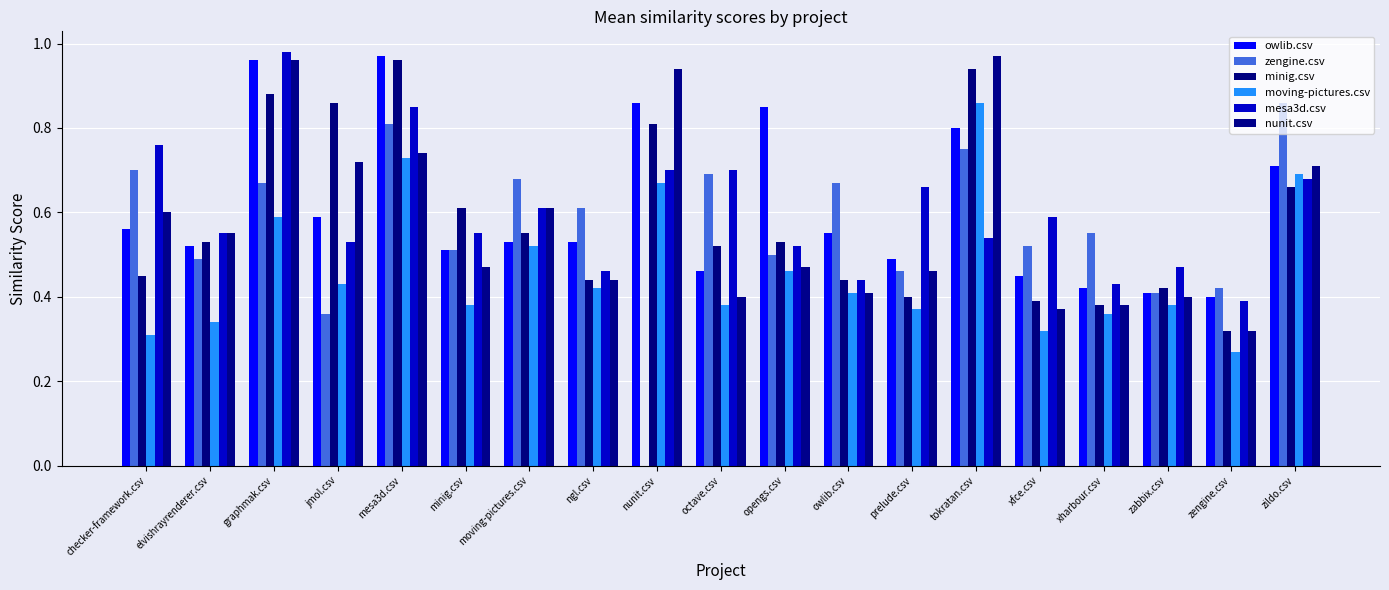

At which category does the chart reach its minimum across all series?

nunit.csv